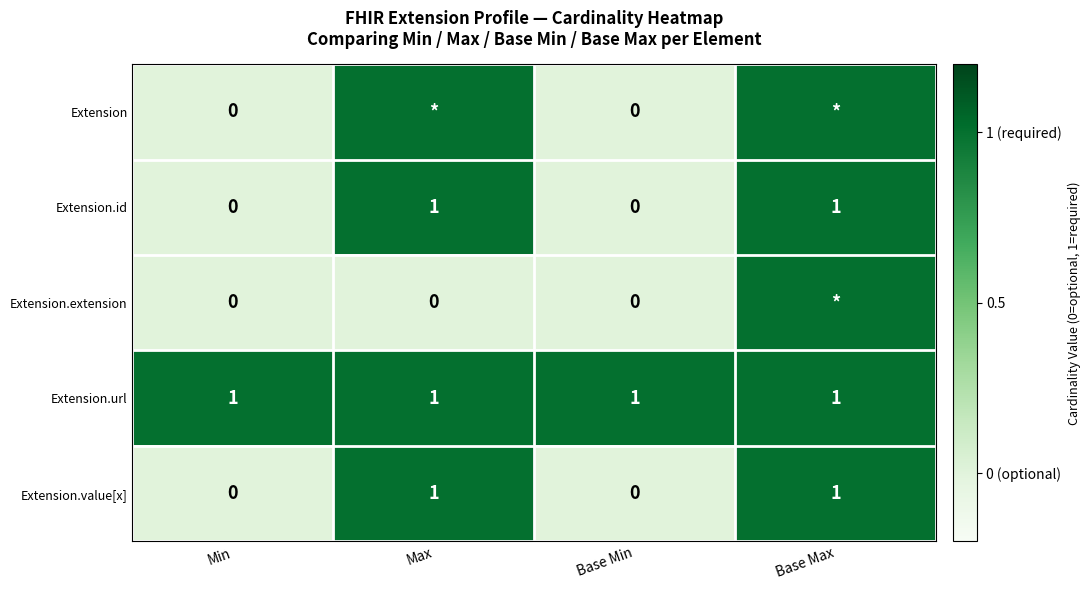

What is the total value across all series at Base Max?

5